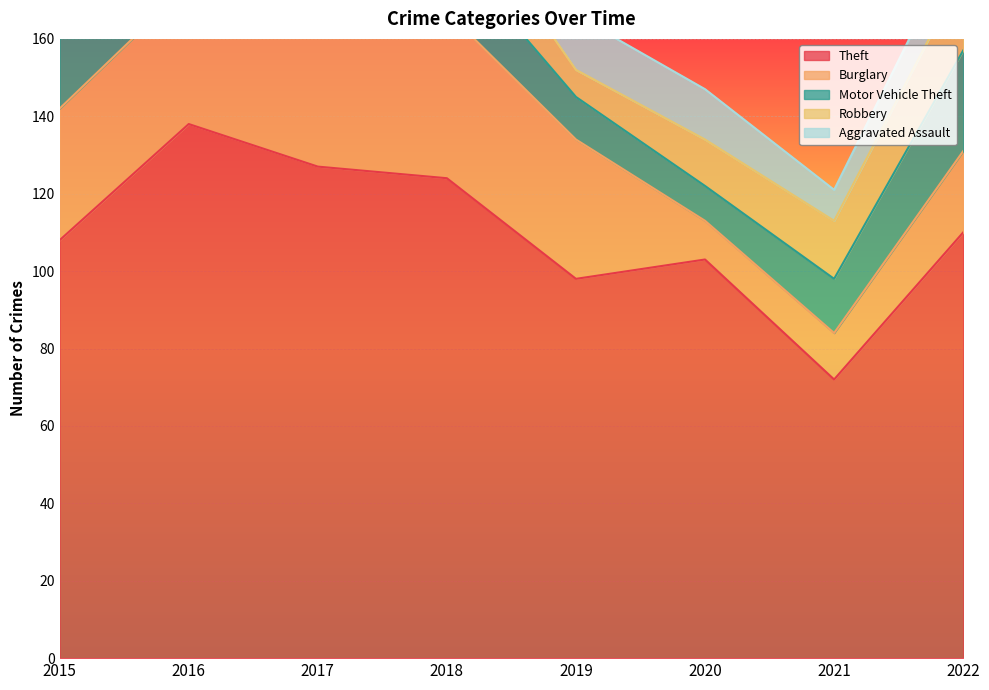

Reading left to right, what are all the values shown in this chart?

Theft: 2015=108	2016=138	2017=127	2018=124	2019=98	2020=103	2021=72	2022=110
Burglary: 2015=34	2016=36	2017=46	2018=43	2019=36	2020=10	2021=12	2022=21
Motor Vehicle Theft: 2015=25	2016=19	2017=22	2018=17	2019=11	2020=9	2021=14	2022=26
Robbery: 2015=12	2016=19	2017=20	2018=16	2019=7	2020=12	2021=15	2022=20
Aggravated Assault: 2015=12	2016=15	2017=10	2018=17	2019=14	2020=13	2021=8	2022=11